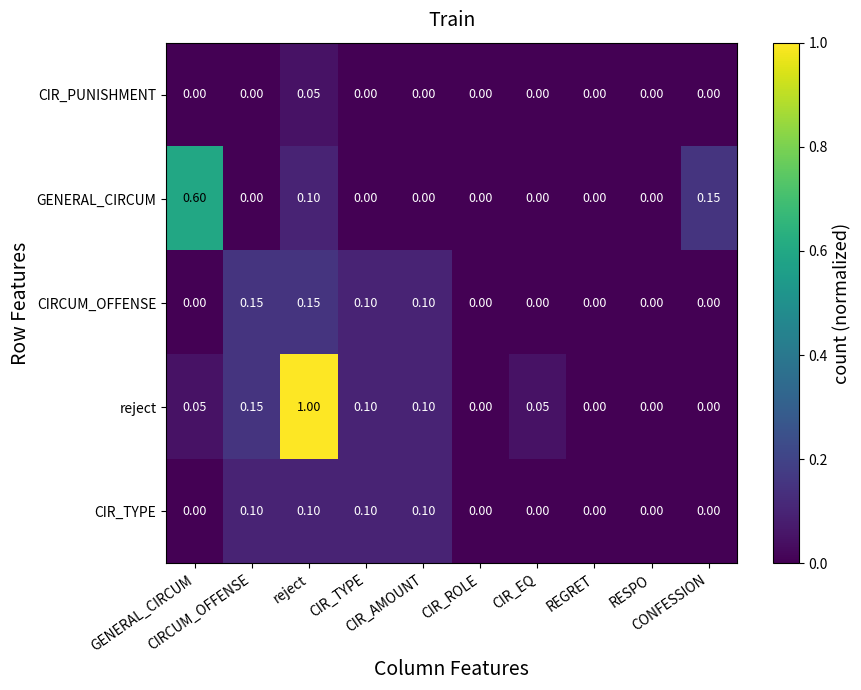

How many values in the CIR_PUNISHMENT series exceed 0?

1